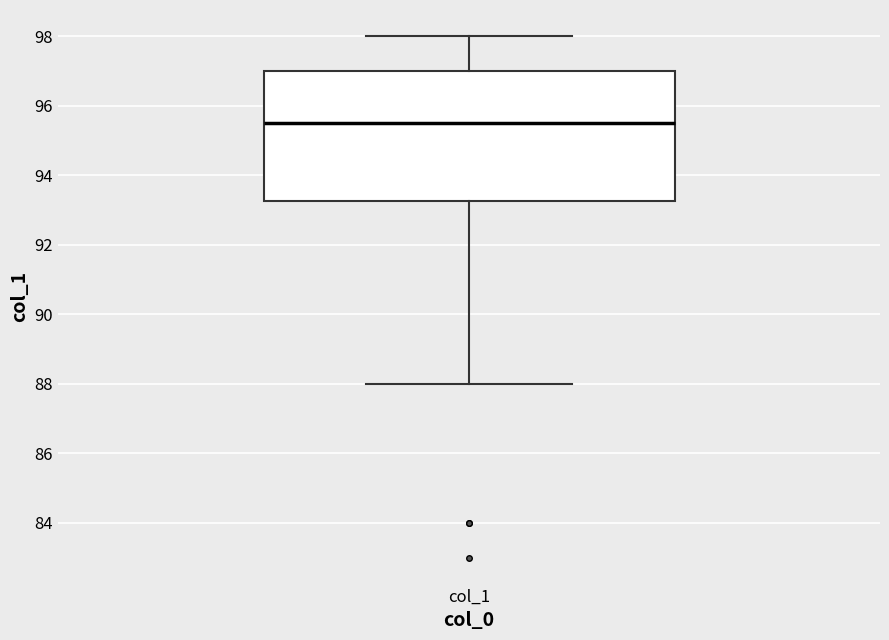

Transcribe this box plot: give where the median line is, the range the box spans, and where the two whiskers end, as read against the y-axis. The values are not printed on the chart, so give them approximately, as read against the axis.

median 95.6, box 93.2 to 97.0, whiskers 88.0 to 98.0